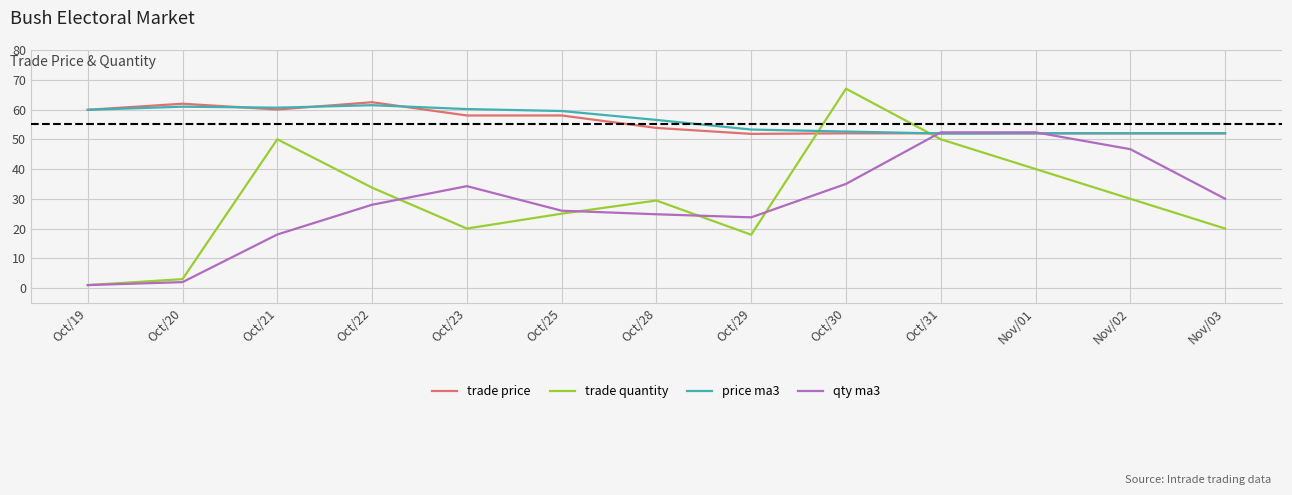

What is the difference between the second highest and second lowest values in the trade quantity series?

47.0